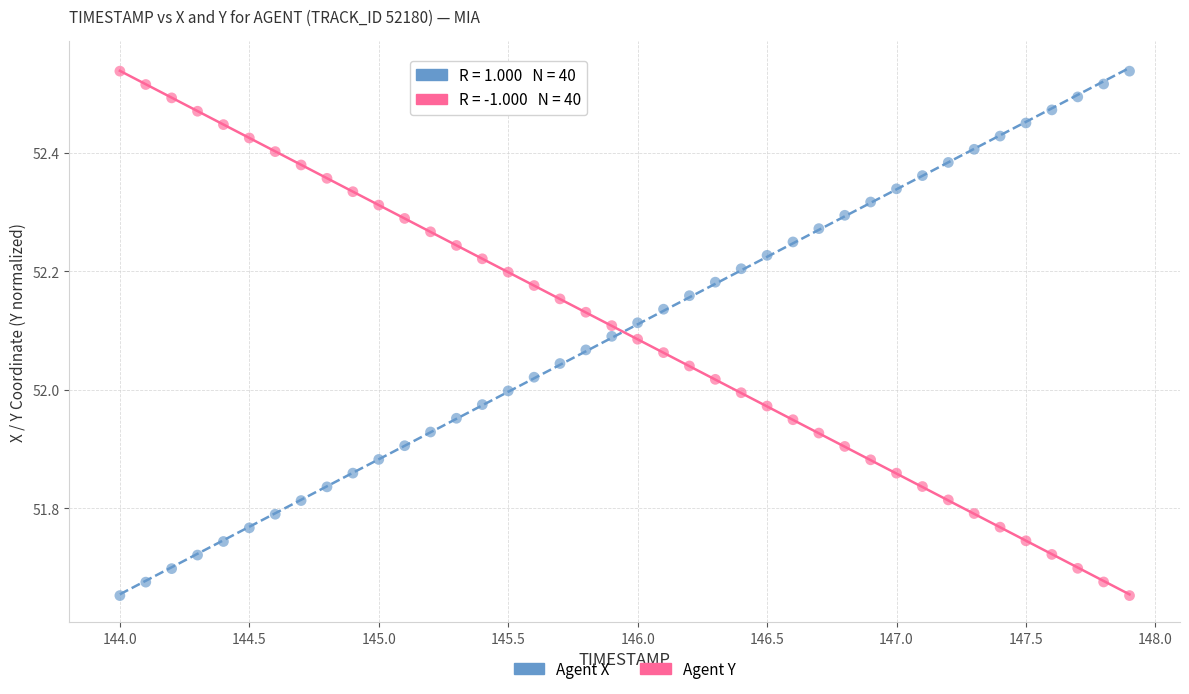

Across all data points, what is the range of X values (max minus min)?

3.9